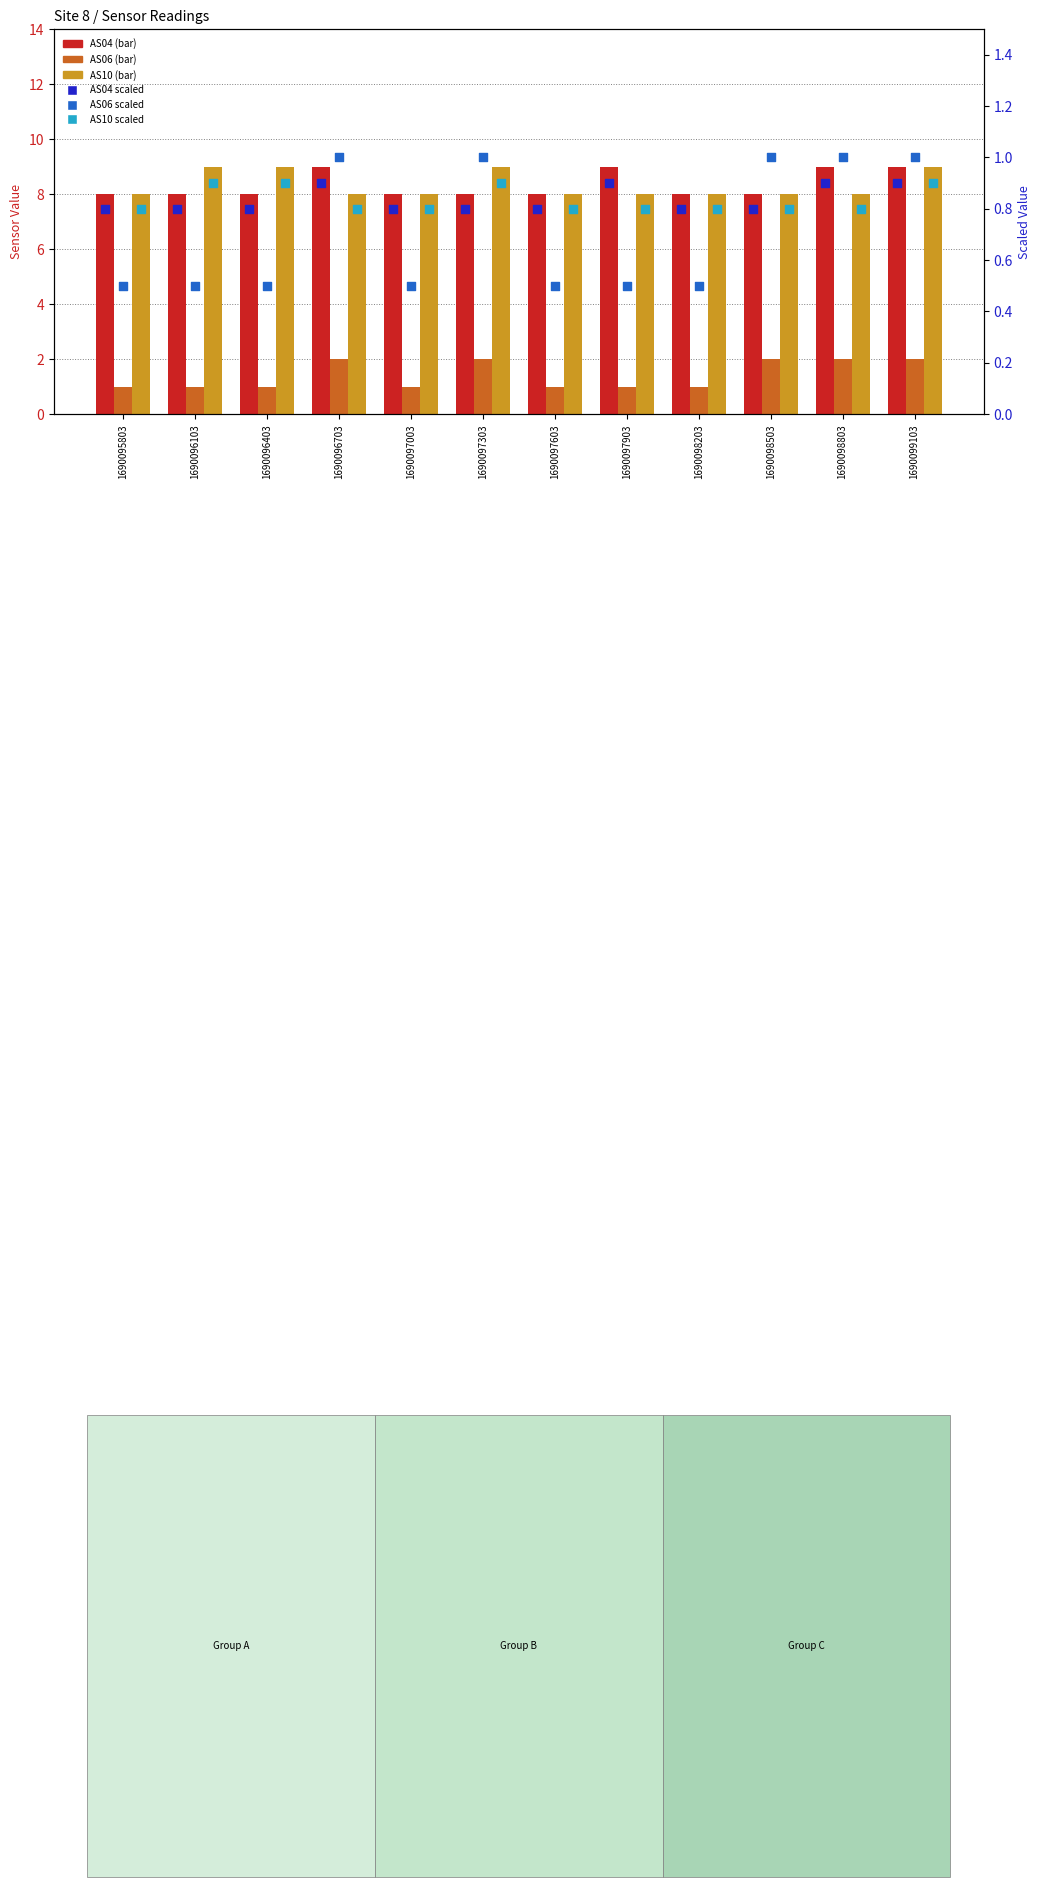

At which category is the sum across all series the highest?

1690099103